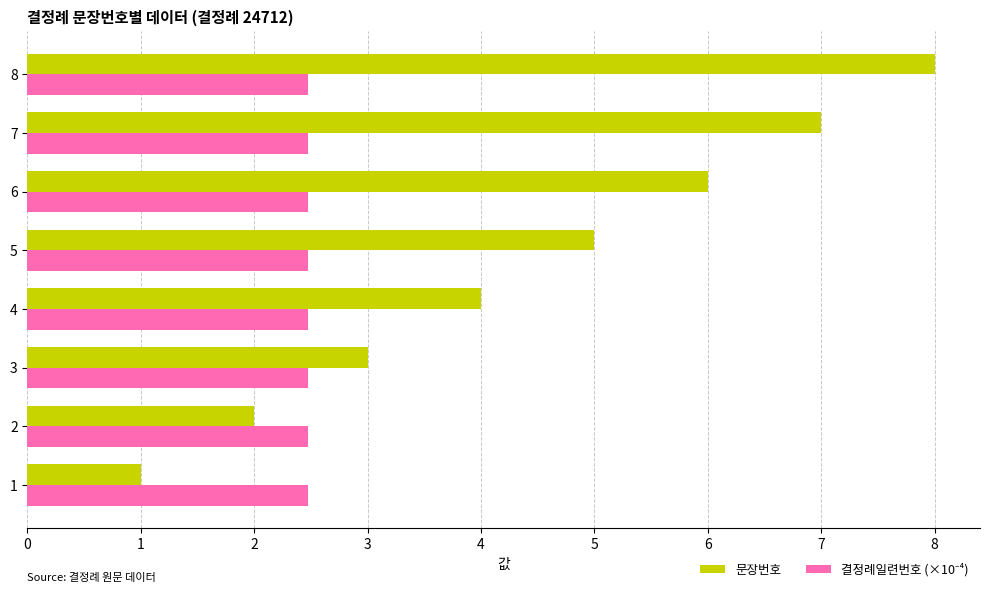

Which series has the largest range (max minus min)?

문장번호